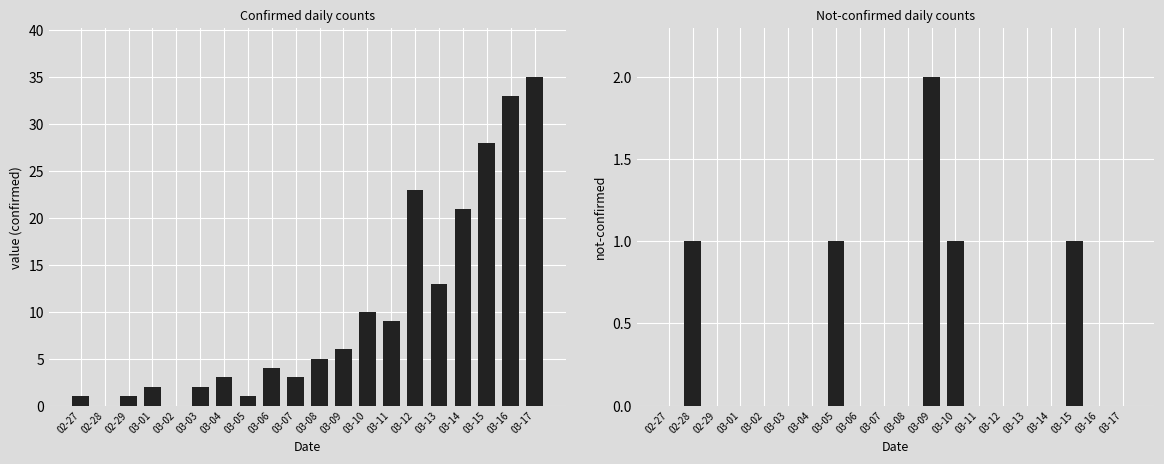

How many data points in value are above 5?

9